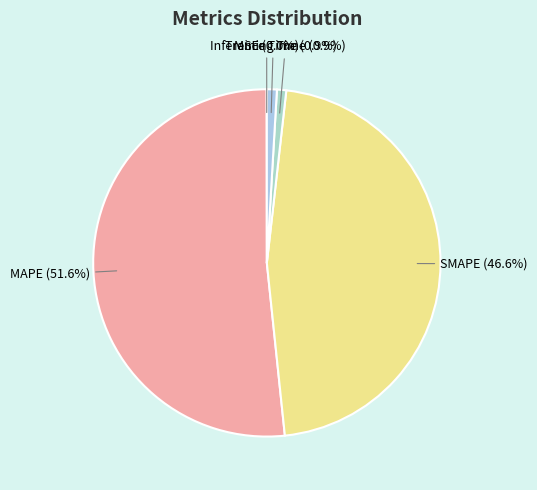

Between MAPE and Inference Time, which is larger?

MAPE